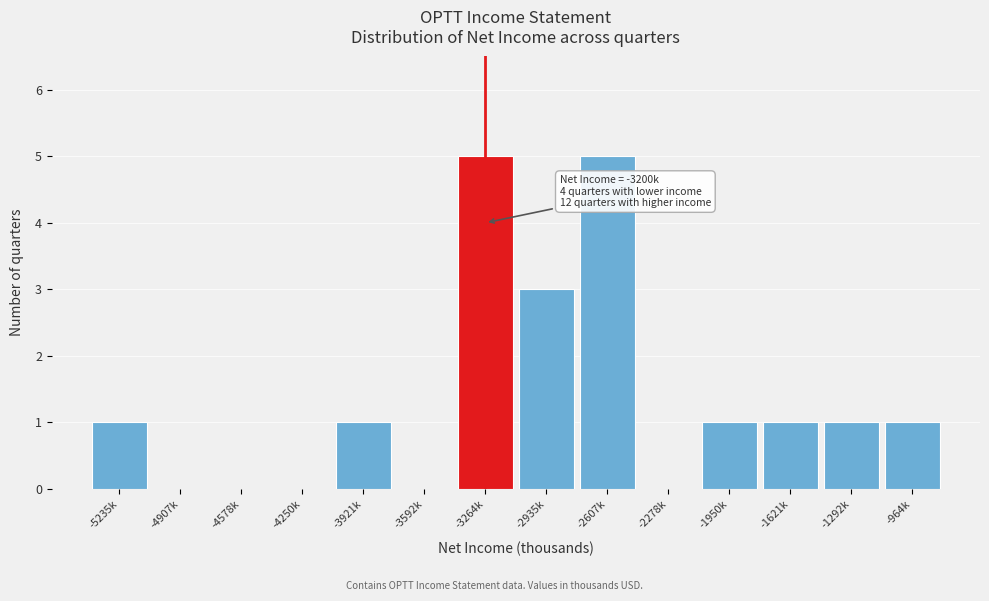

Reading left to right, what are all the values shown in this chart?

-5235k=1	-4907k=0	-4578k=0	-4250k=0	-3921k=1	-3592k=0	-3264k=5	-2935k=3	-2607k=5	-2278k=0	-1950k=1	-1621k=1	-1292k=1	-964k=1